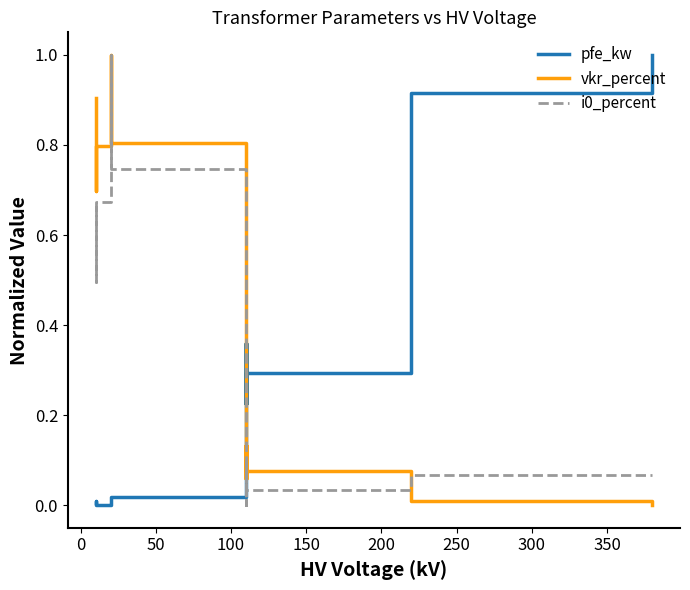

Rank the series by their maximum value, from lowest to highest.

pfe_kw, vkr_percent, i0_percent